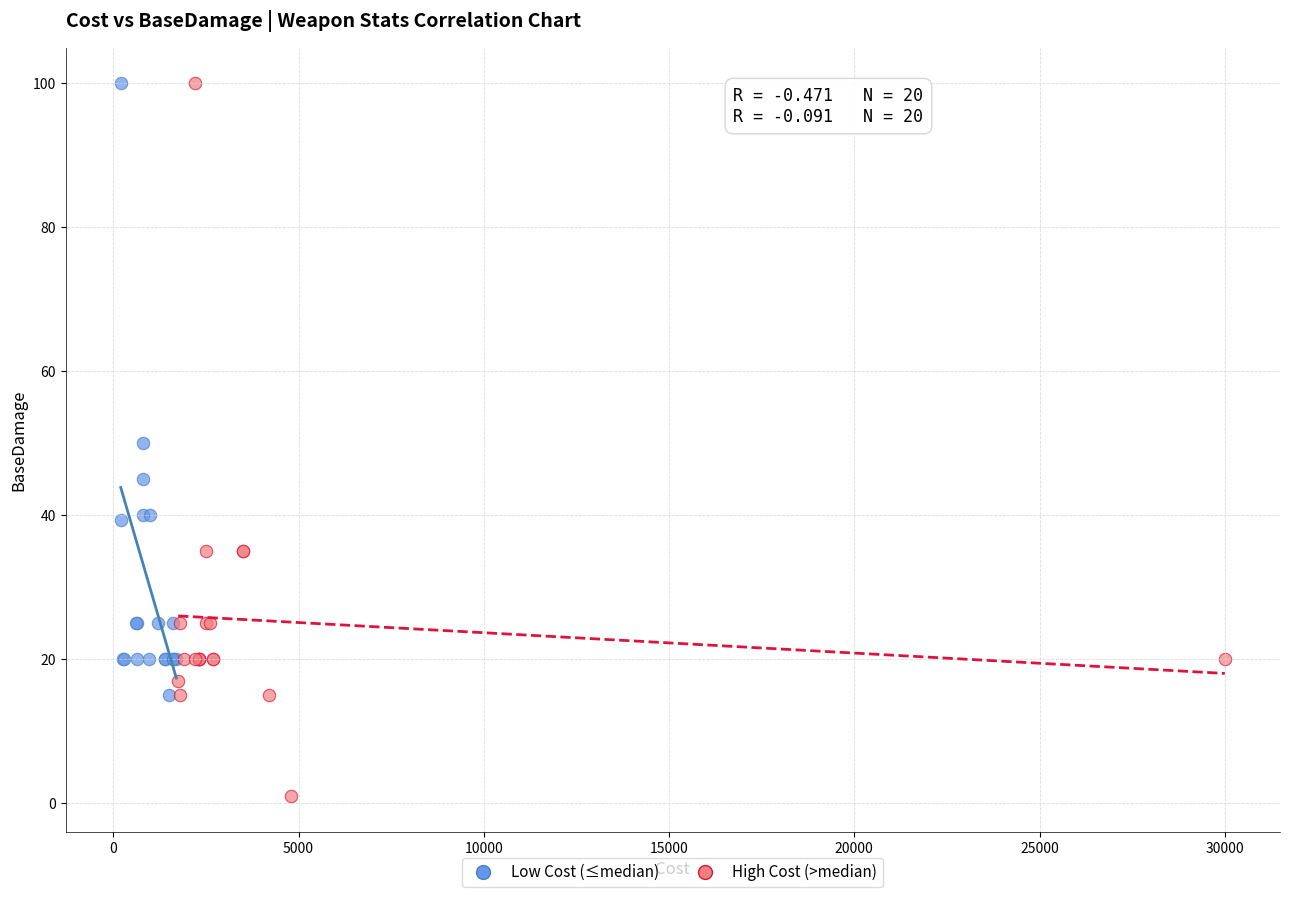

Which series has the largest Y range (max minus min)?

High Cost (>median)